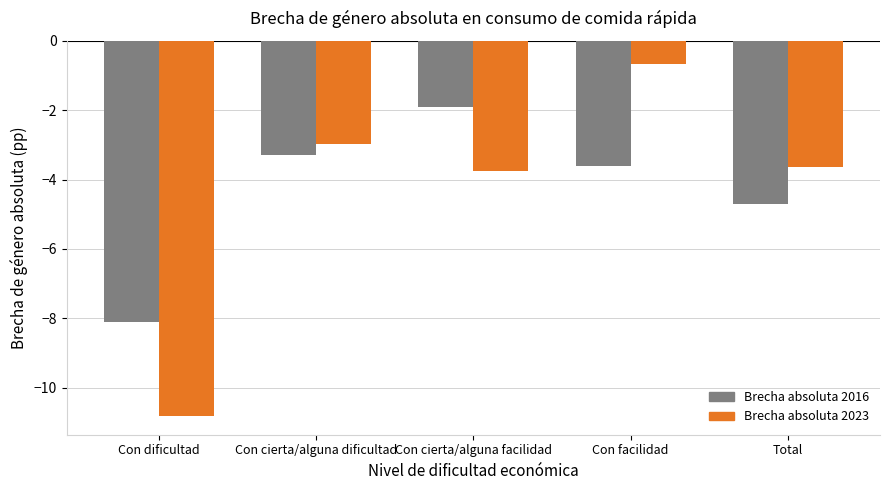

What is the maximum value shown in the chart?

-0.7